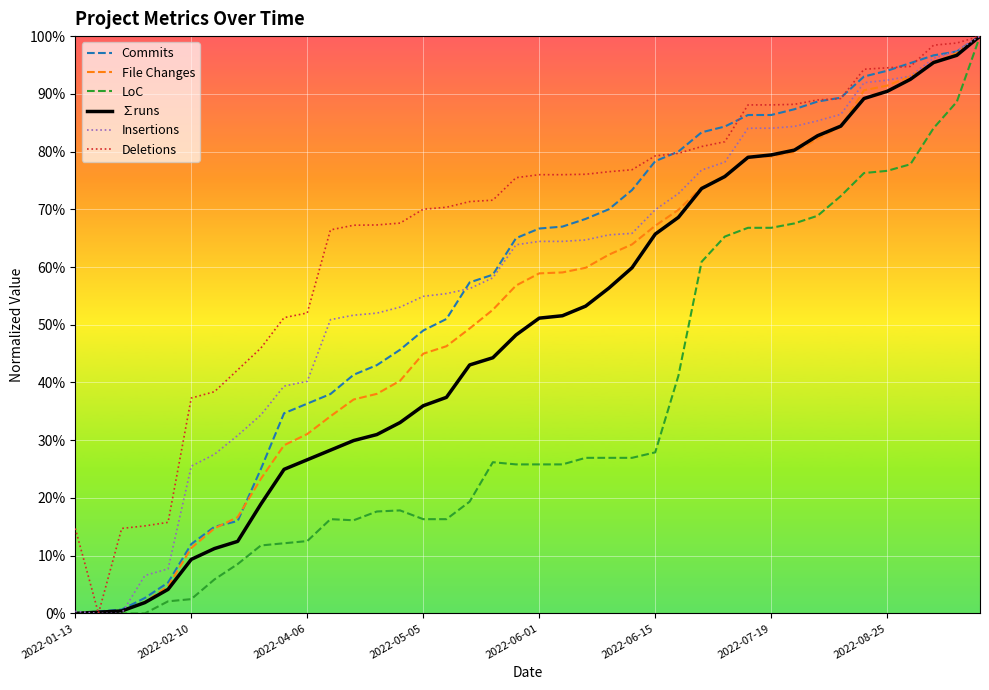

What is the average value of the Commits series?

0.6